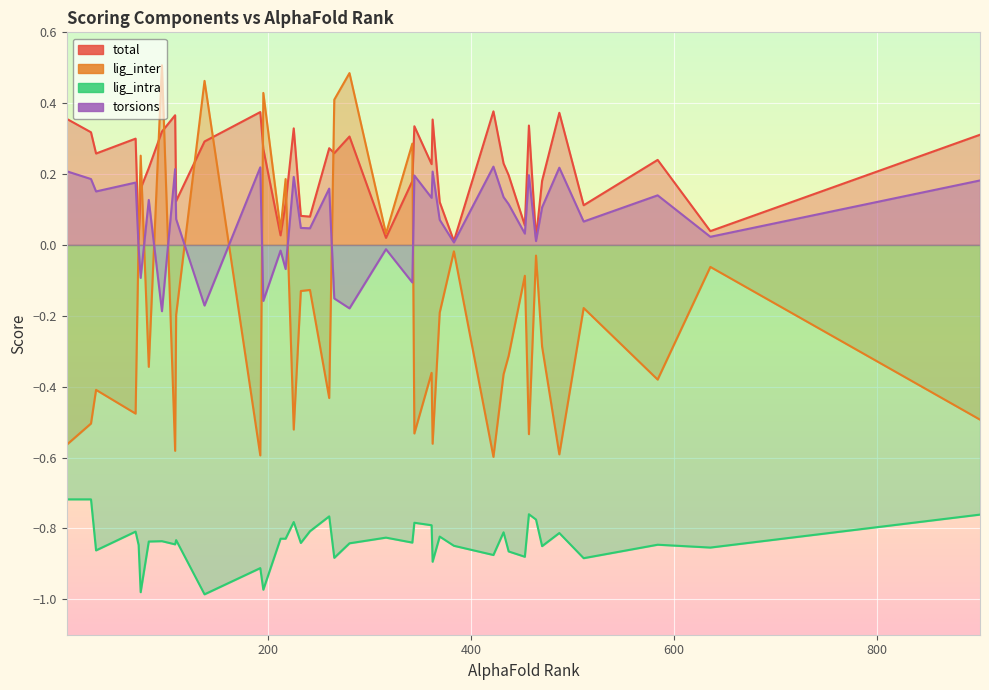

Rank the series by their maximum value, from highest to lowest.

lig_inter, total, torsions, lig_intra